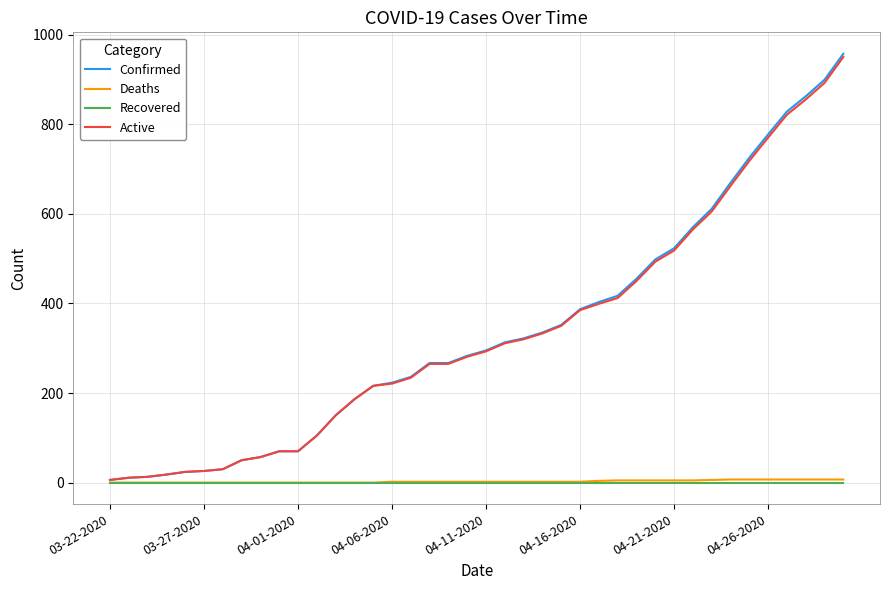

What is the maximum value shown in the chart?

957